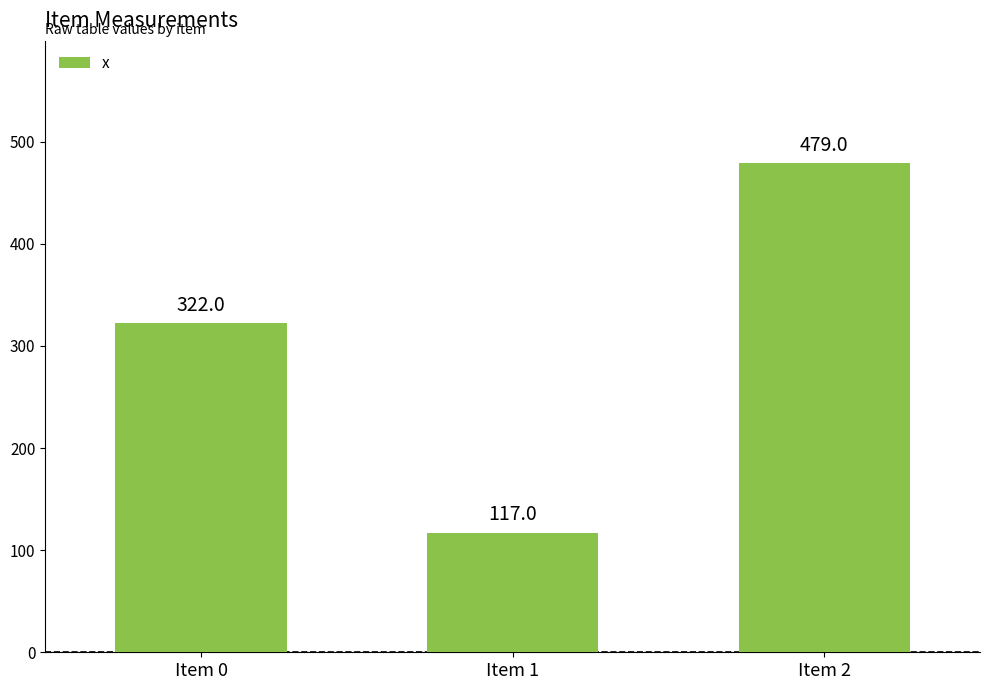

Rank the categories by value from lowest to highest.

Item 1, Item 0, Item 2